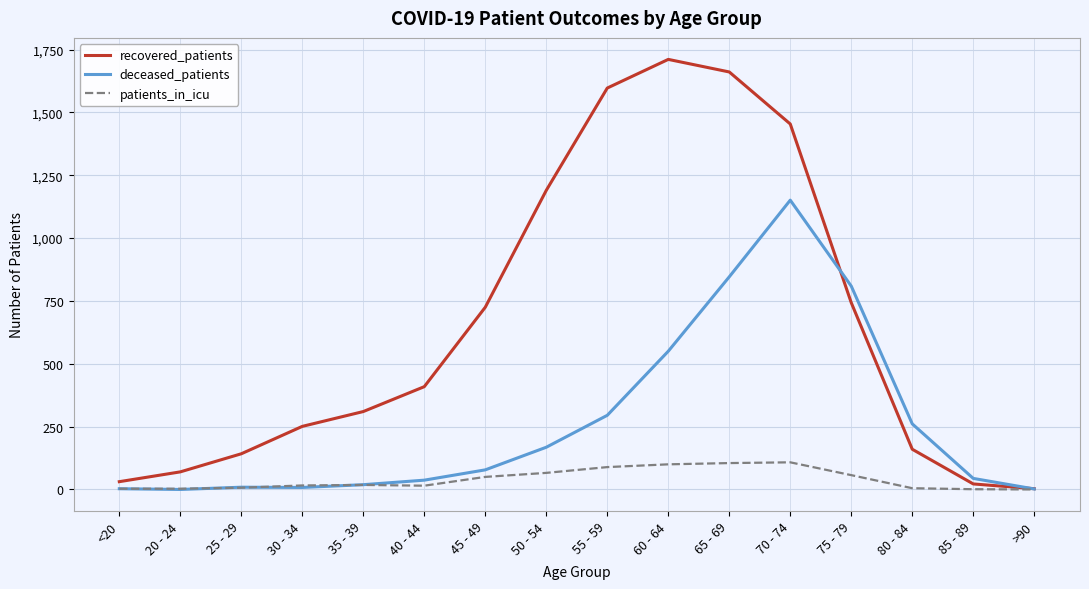

How many lines are shown in the chart?

3